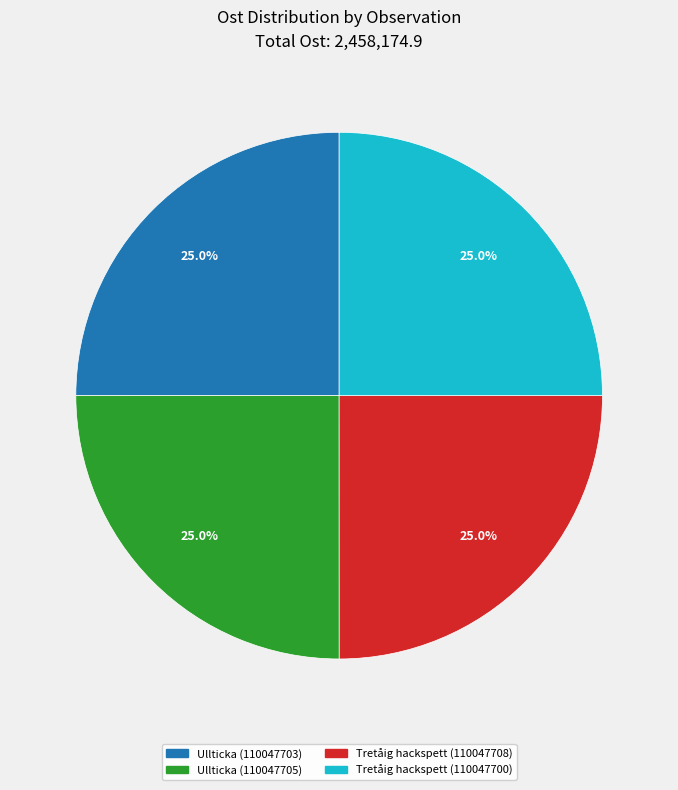

How much of the chart is everything except Ullticka (110047705)?

75.0%